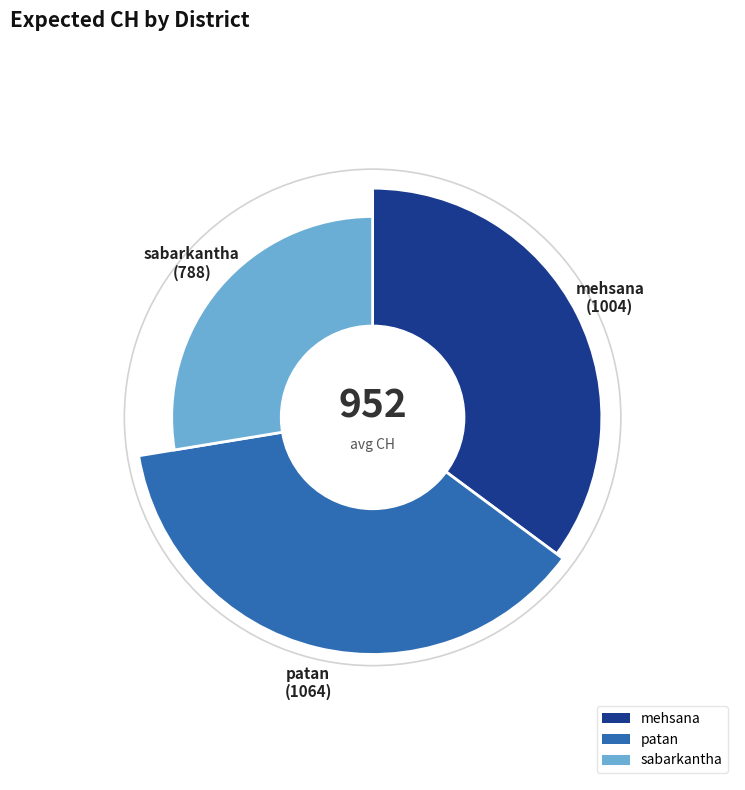

To the nearest percent, what percentage of the pie is patan?

37%